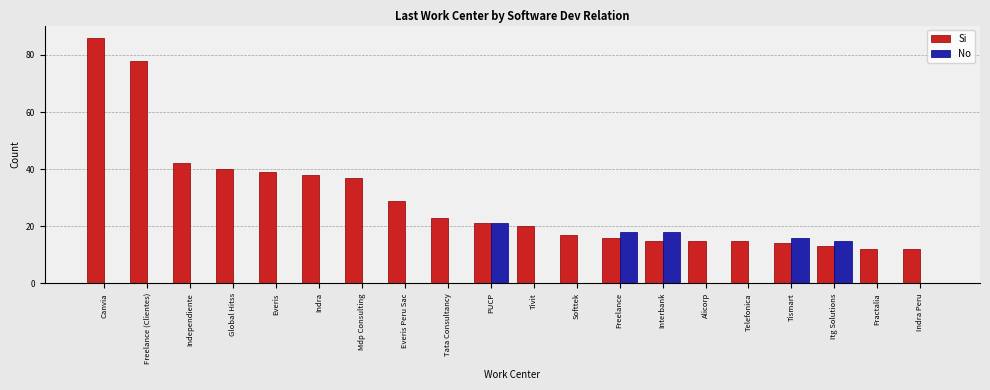

The value of No at Telefonica is 0. True or false?

True